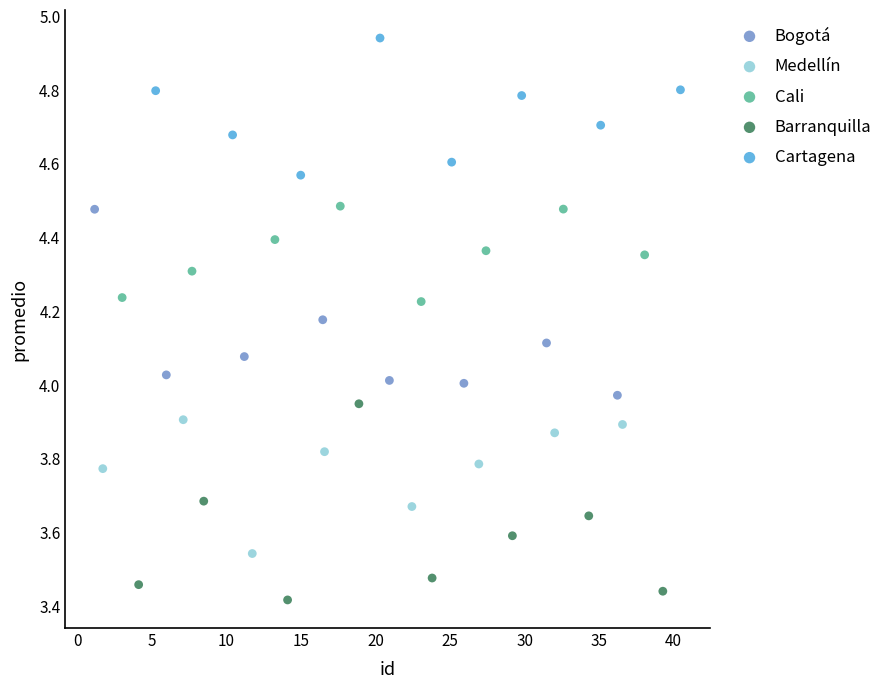

Which series contains the highest Y value?

Cartagena